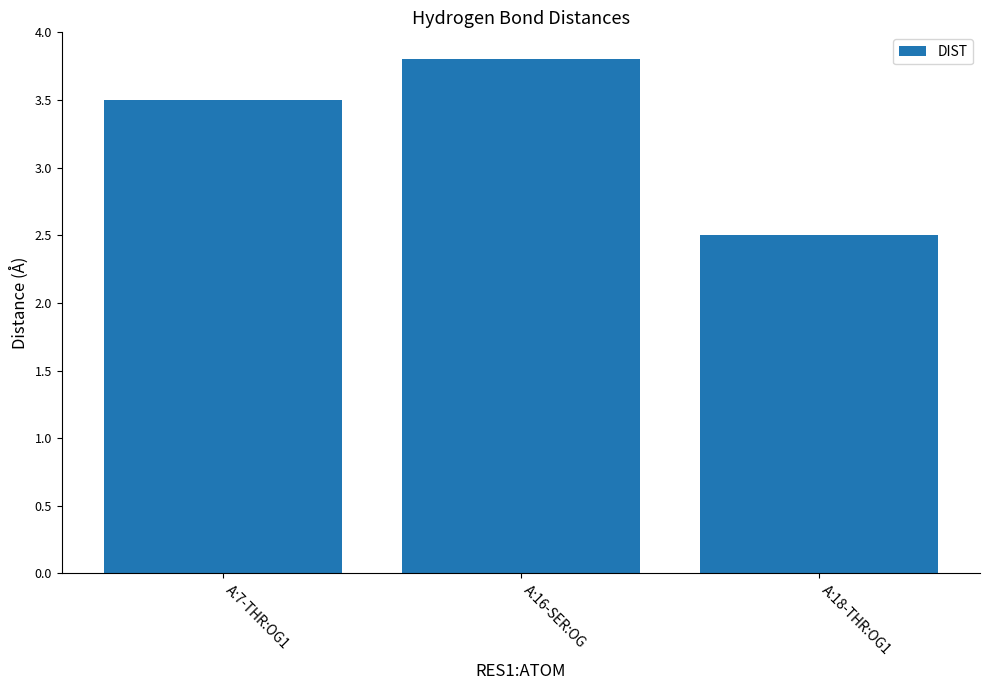

Where does the data first go above 3?

A:7-THR:OG1